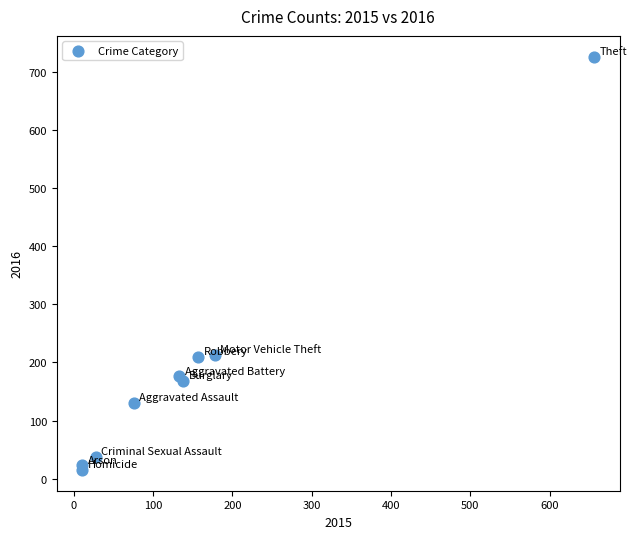

What is the range of X values (max minus min)?

645